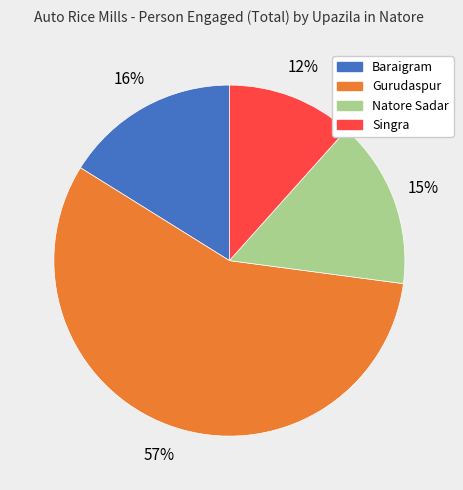

Between Singra and Gurudaspur, which is larger?

Gurudaspur